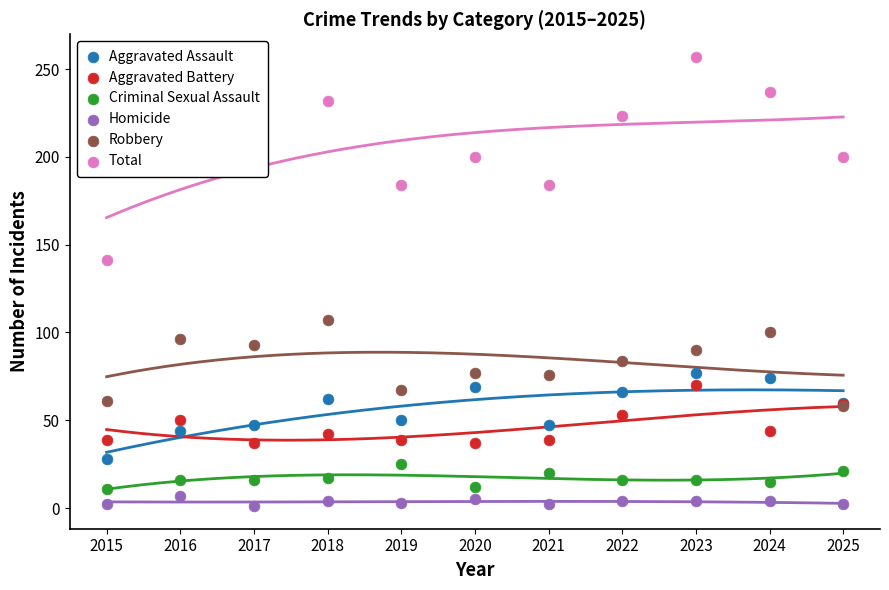

At how many categories does at least one series exceed 15?

11